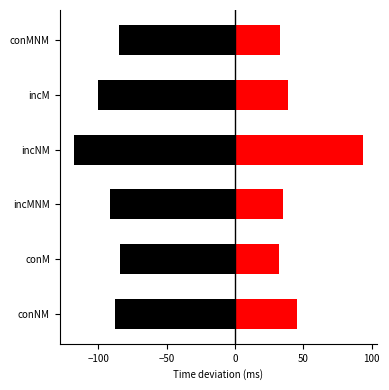

What is the difference between the highest and lowest values at incNM?

211.0